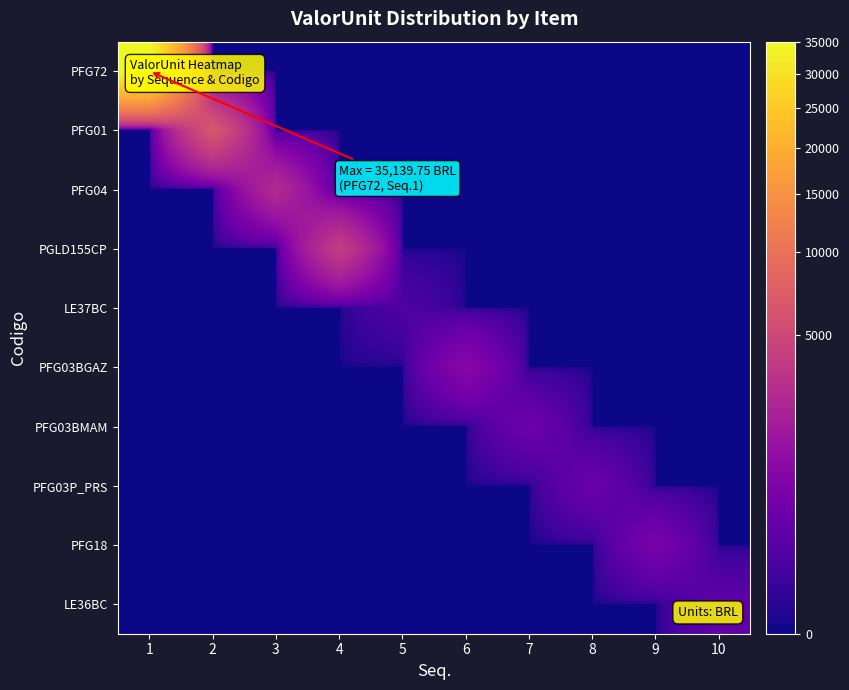

At 5, list the series in order from smallest to largest.

PFG72, PFG01, PFG04, PGLD155CP, PFG03BGAZ, PFG03BMAM, PFG03P_PRS, PFG18, LE36BC, LE37BC